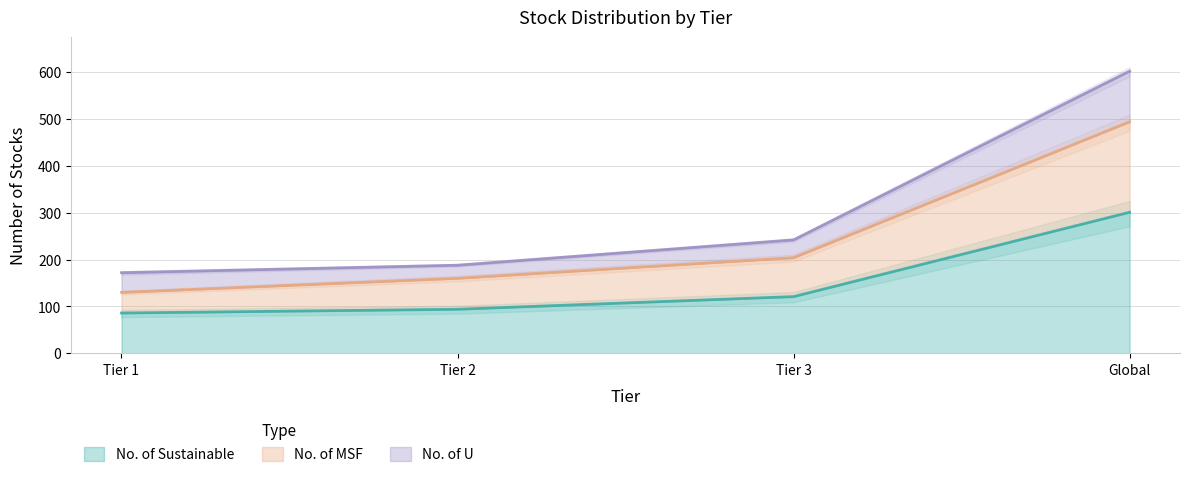

What is the label of the 2nd point from the left?

Tier 2